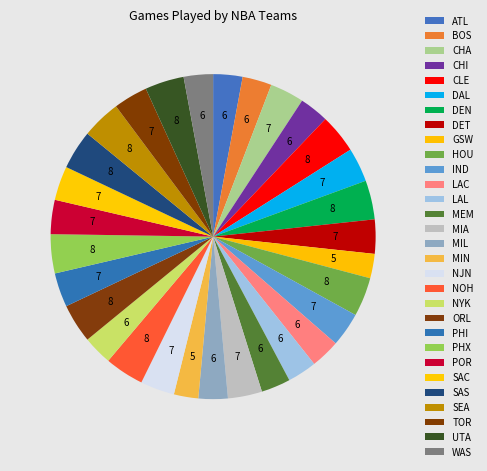

Count the number of slices in the pie.

30